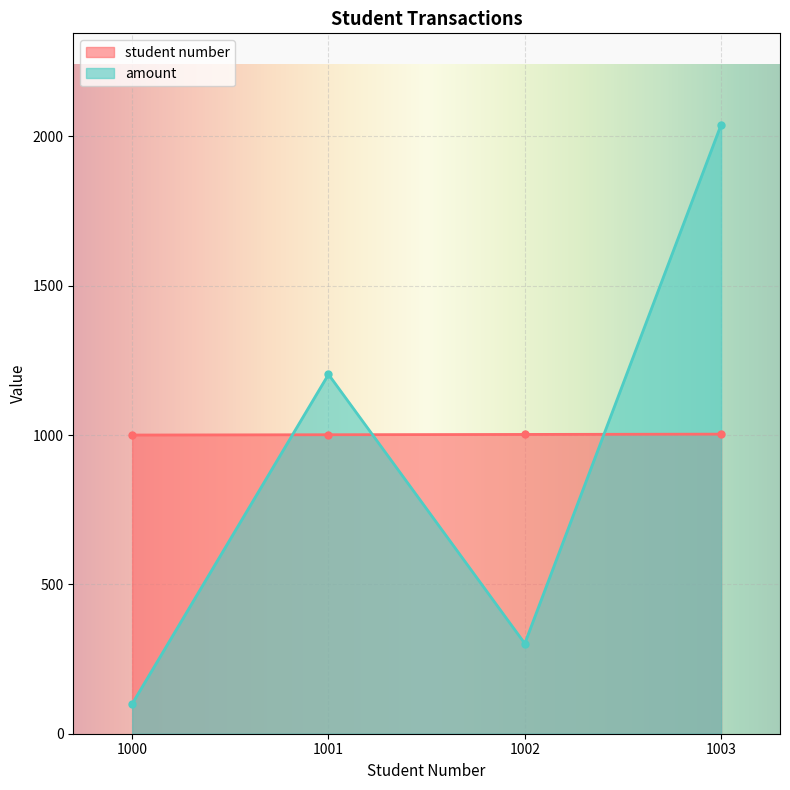

What is the total value across all series at 1000?

1100